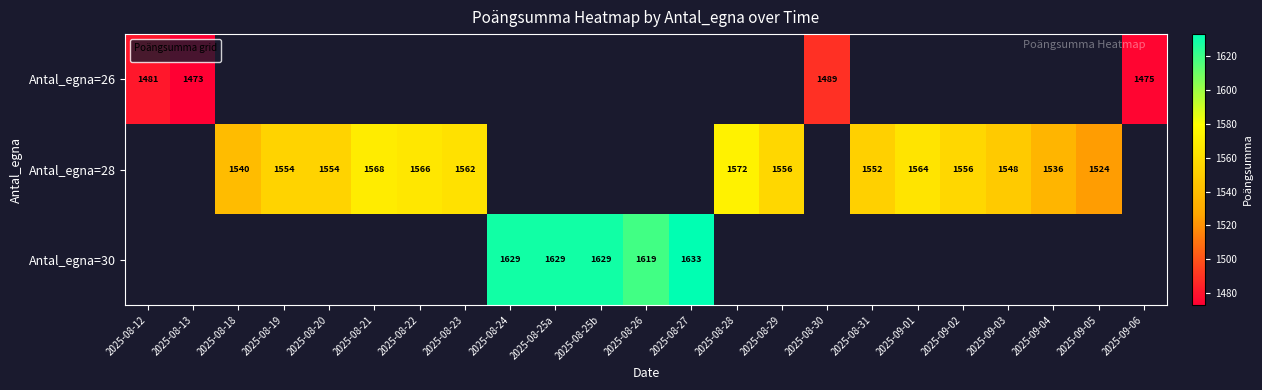

Is the value of Antal_egna=30 at 2025-08-25a greater than the value of Antal_egna=28 at 2025-09-04?

Yes